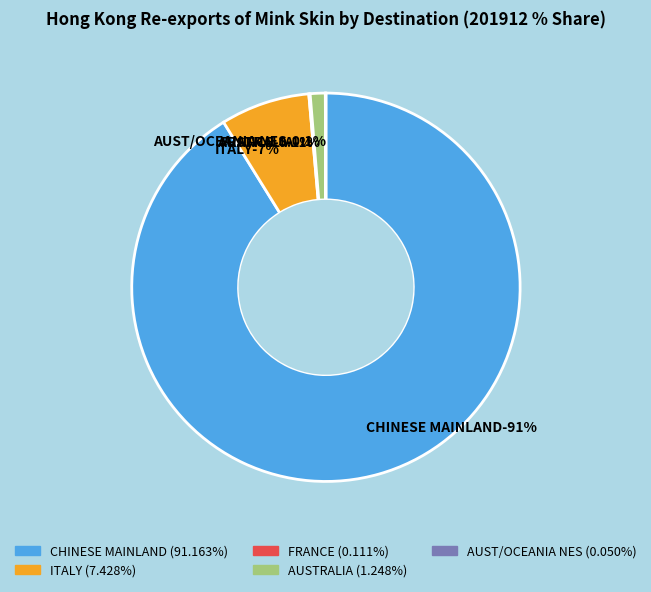

Which slice is the smallest?

AUST/OCEANIA NES